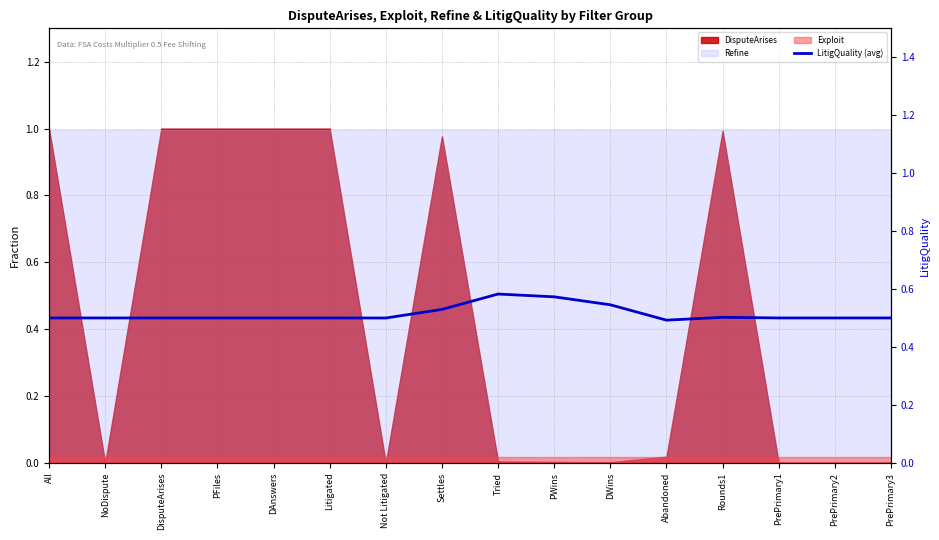

What is the sum of all values?

8.2